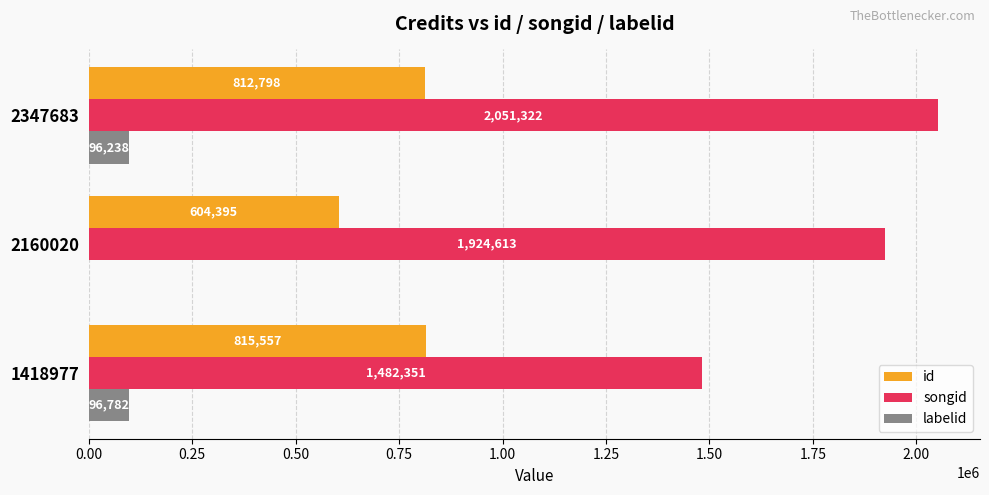

How many categories are shown in the chart?

3